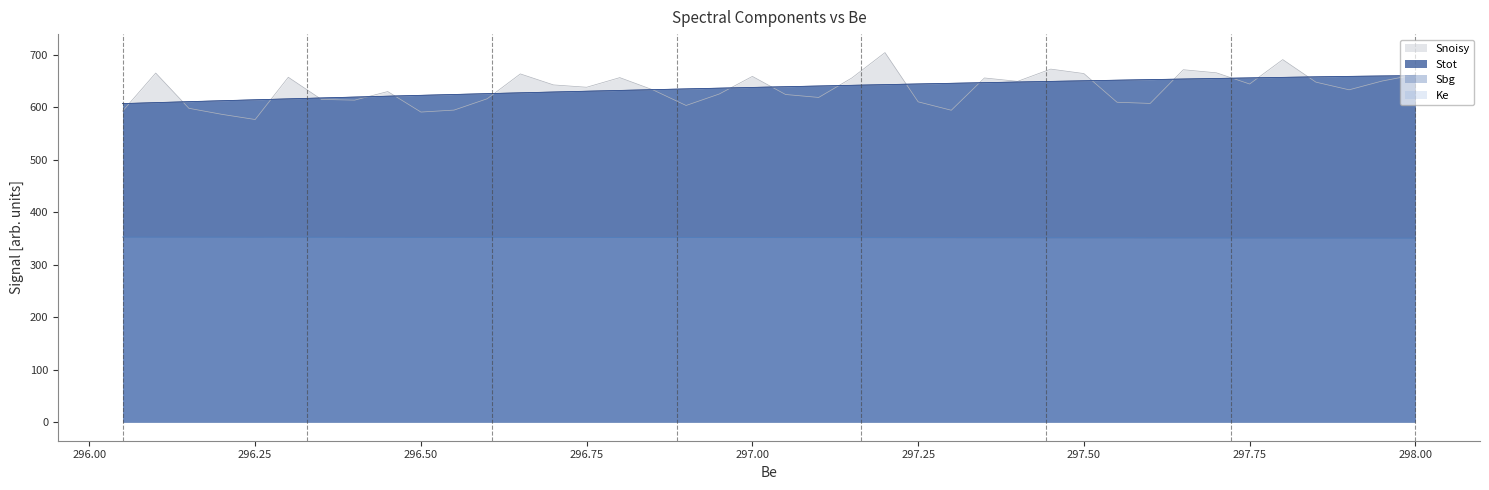

What is the maximum value shown in the chart?

704.0